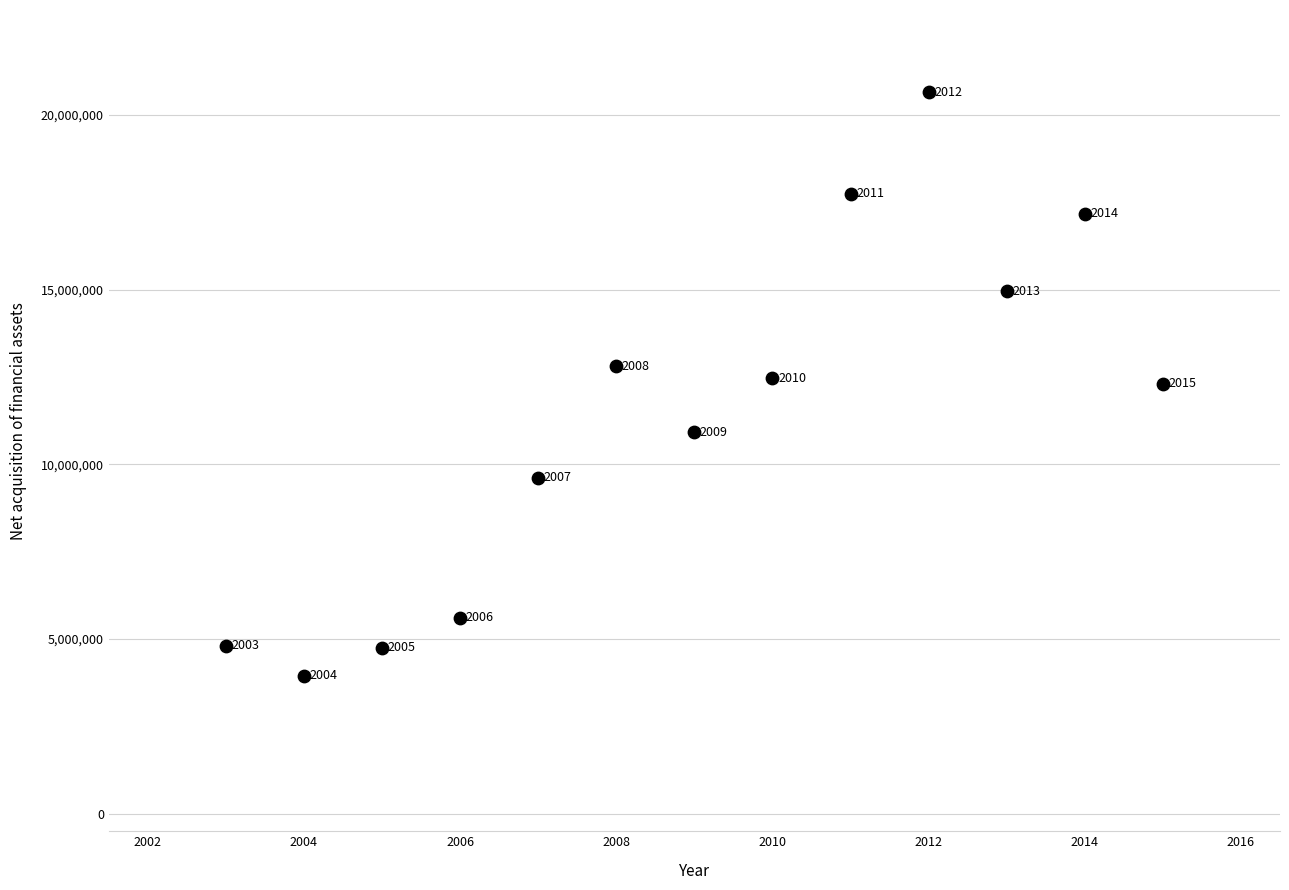

What Y value in the scatter plot is closest to 12296323?

12309742